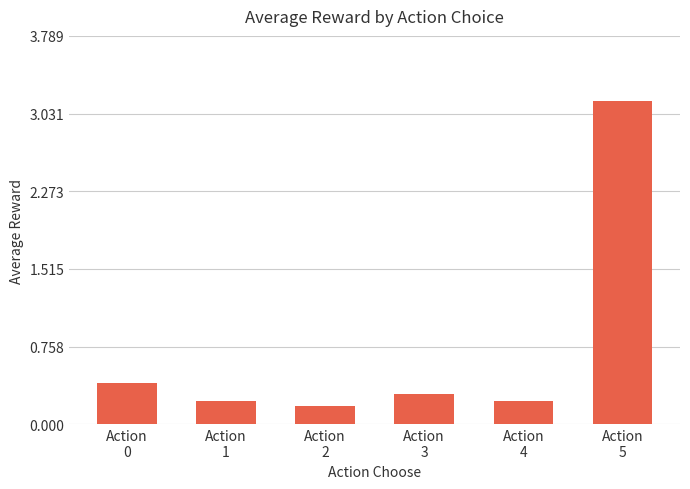

What value does the data have at Action
2?

0.2